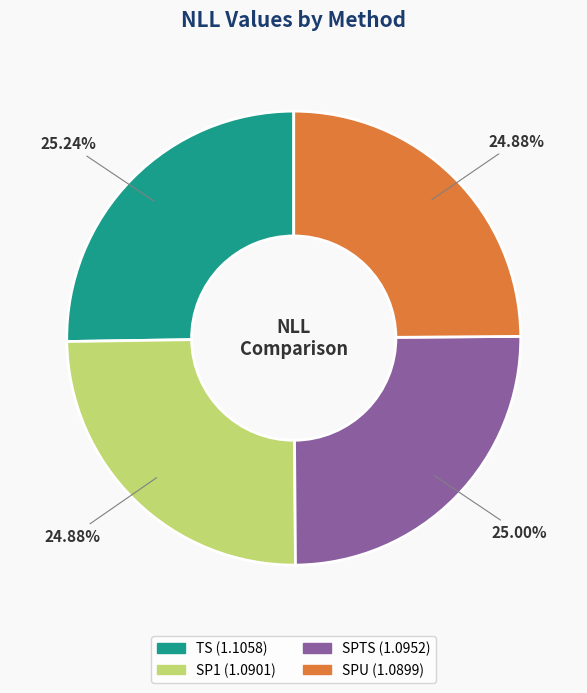

Is there a majority slice in this chart?

No